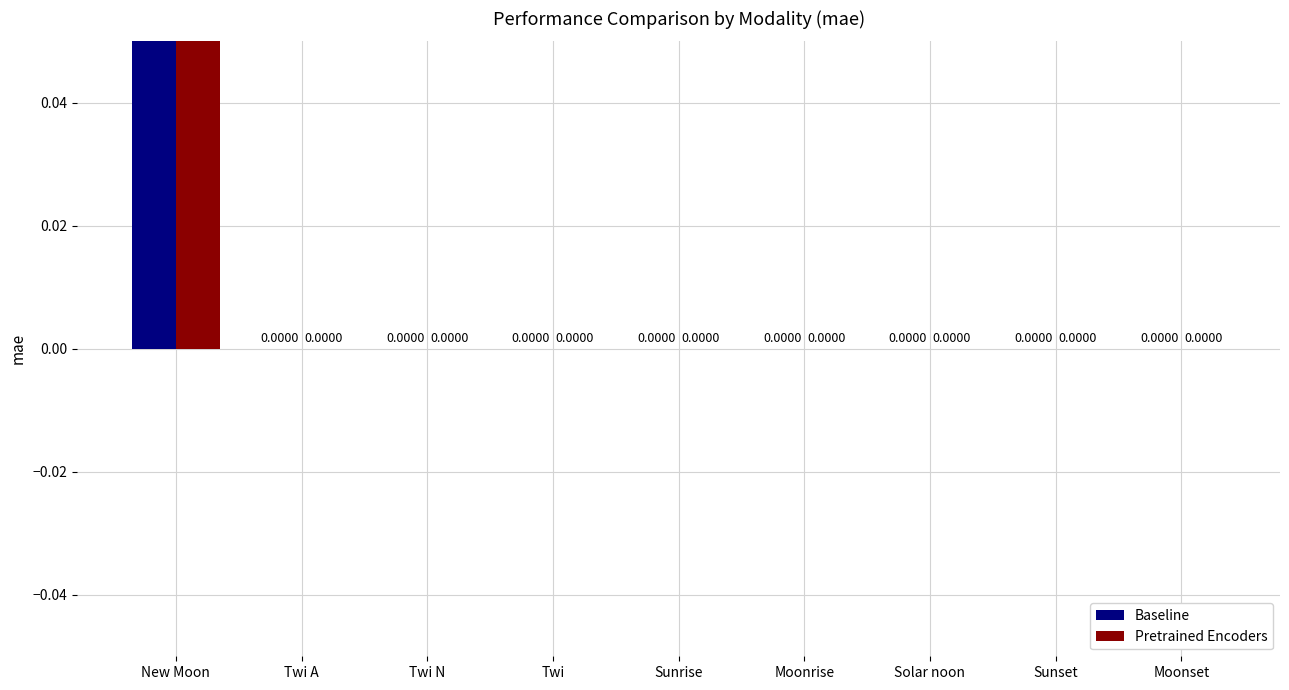

At which label does Pretrained Encoders reach its peak?

New Moon